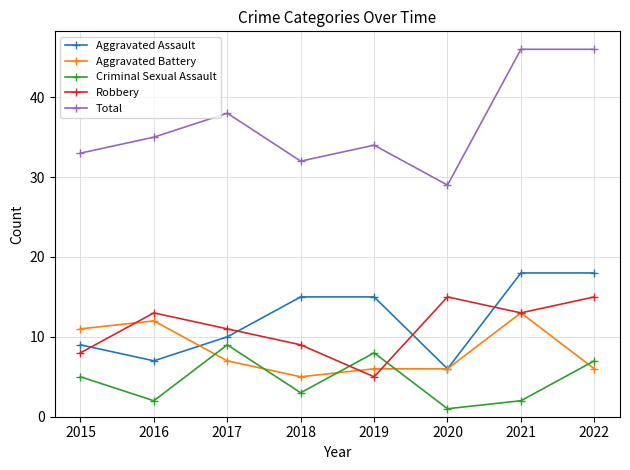

At how many categories does at least one series exceed 31?

7